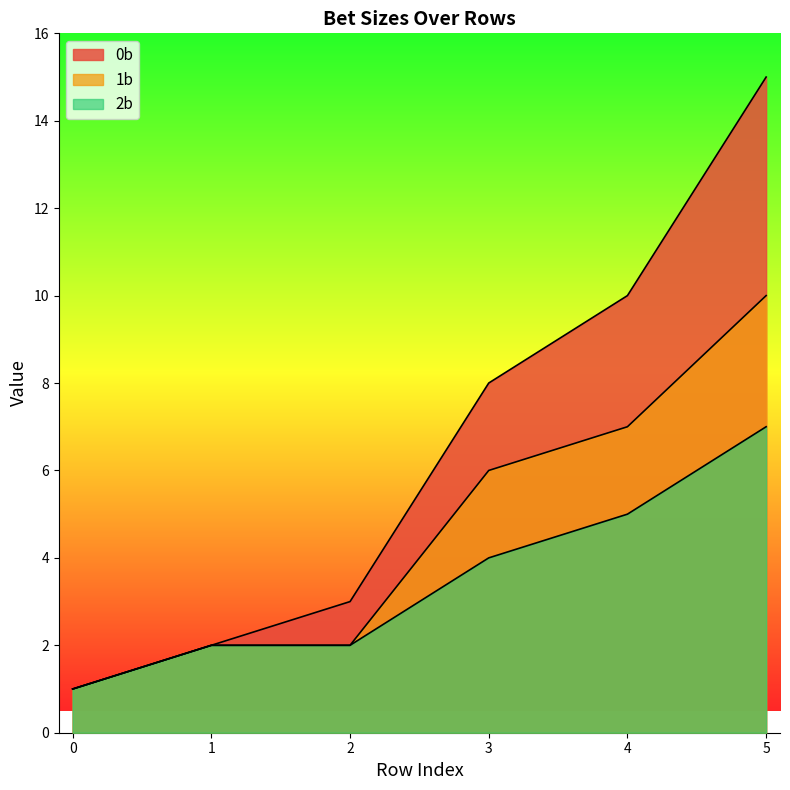

What is the maximum value shown in the chart?

15